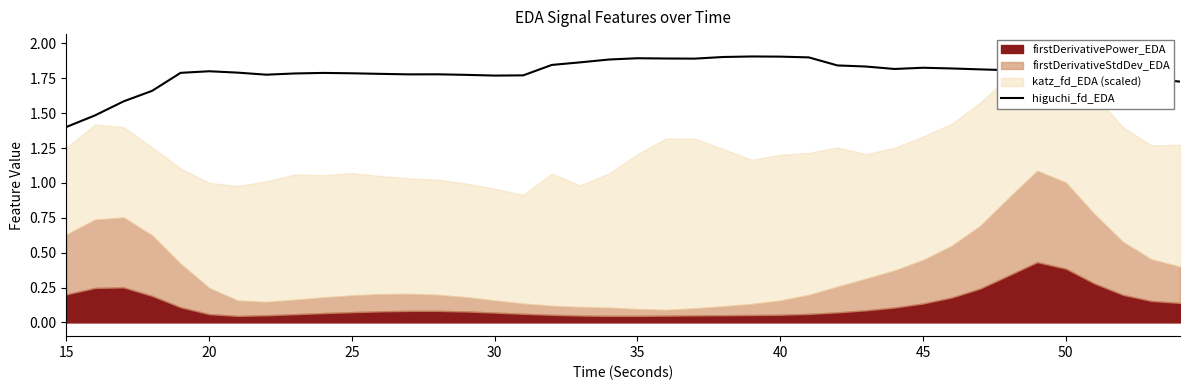

At which label is higuchi_fd_EDA closest to 1?

15